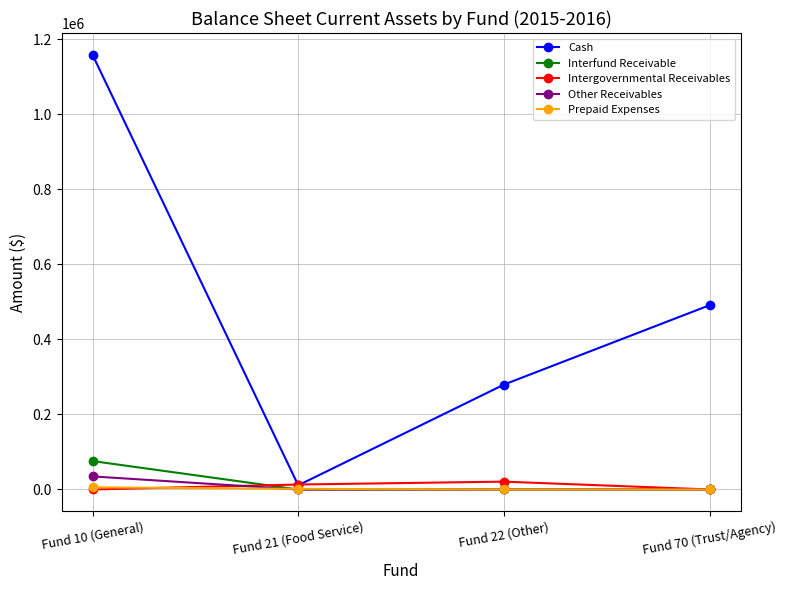

Which label corresponds to the largest value in the chart?

Fund 10 (General)